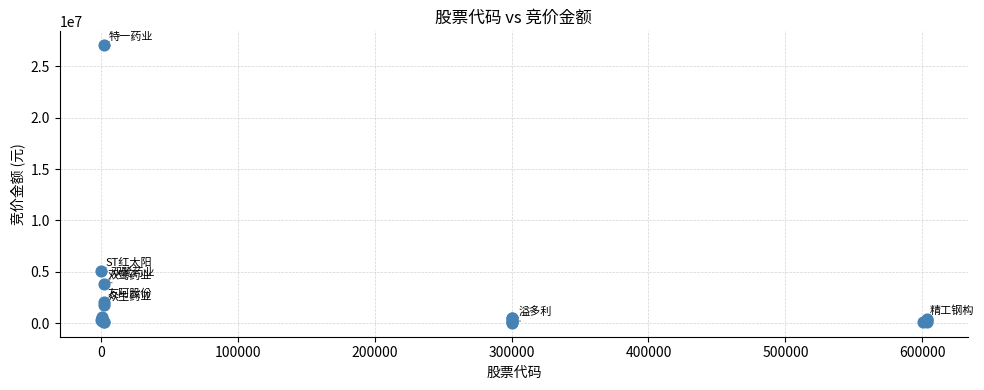

What Y value in the scatter plot is closest to 13542046?

5034624